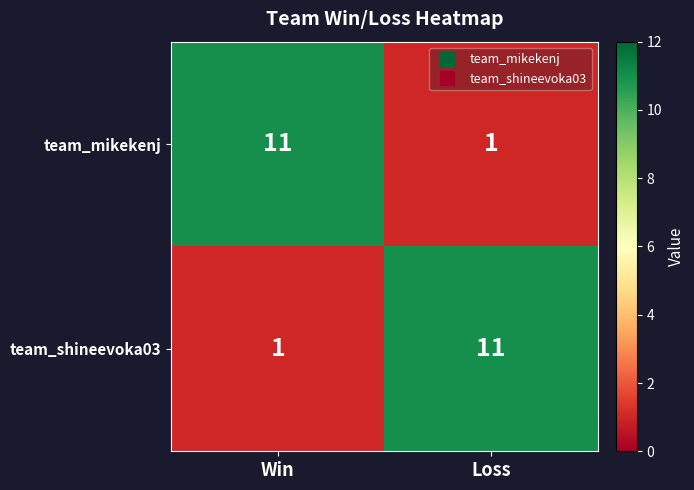

Reading left to right, extract all data points from this chart.

team_mikekenj: Win=11	Loss=1
team_shineevoka03: Win=1	Loss=11